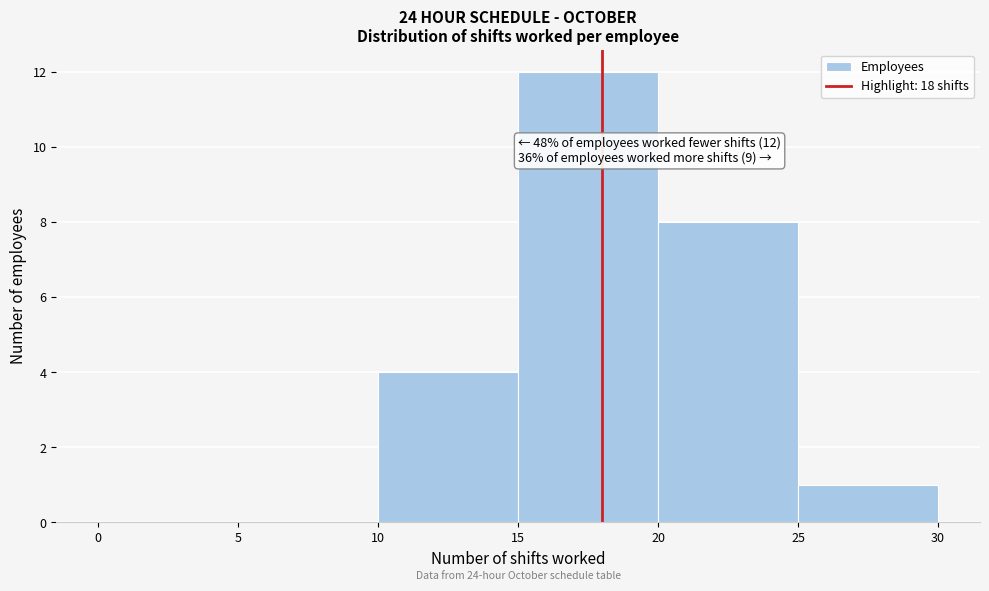

Which range on the x-axis has the tallest bar?

15 to 20